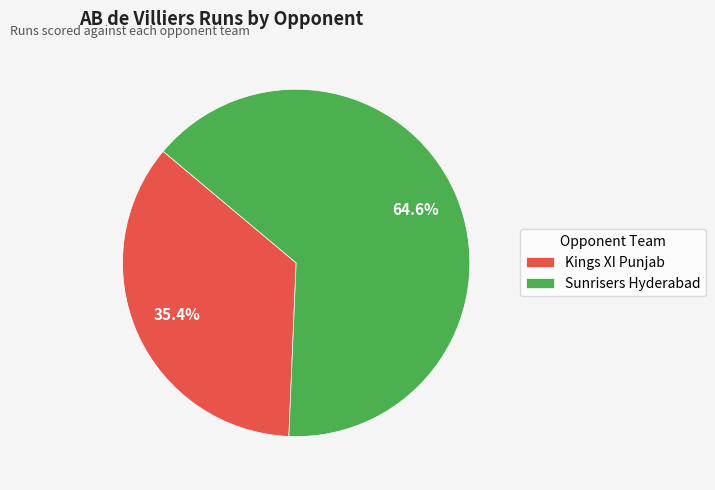

Is it true that Kings XI Punjab is 35% of the pie?

True